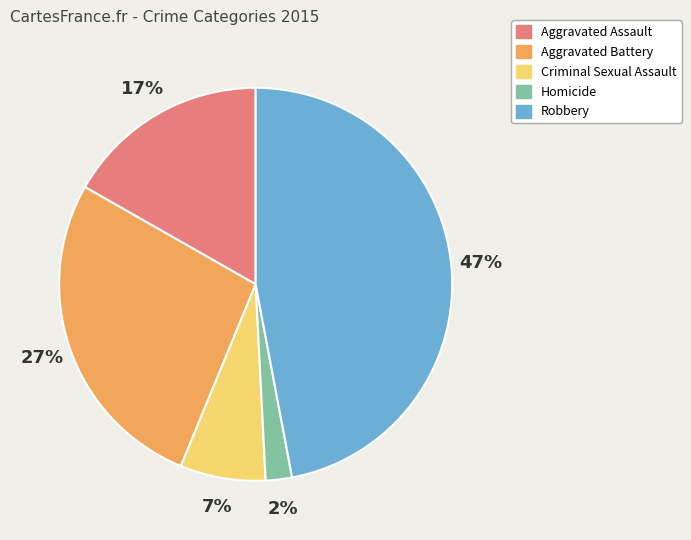

How many slices are in this pie chart?

5